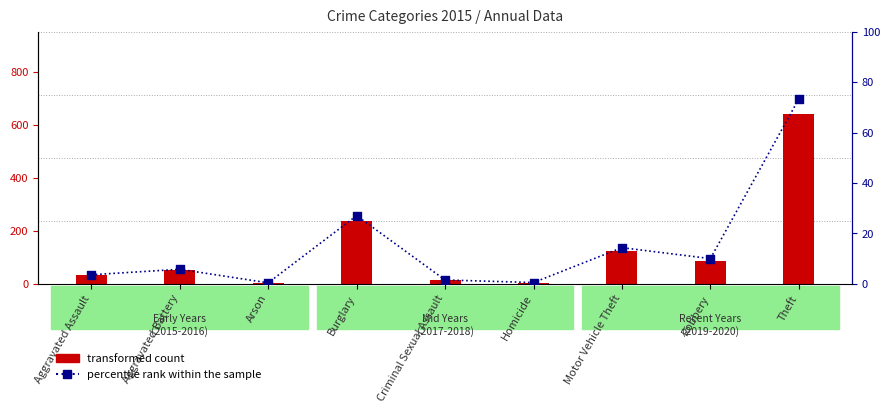

At which category is the sum across all series the highest?

Theft